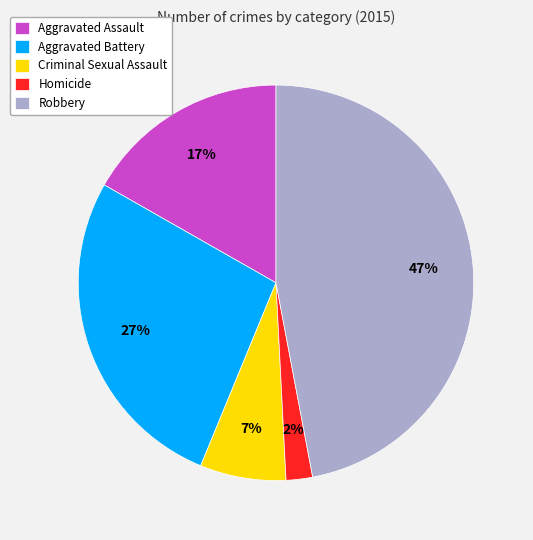

Does Aggravated Assault represent more than half of the total?

No